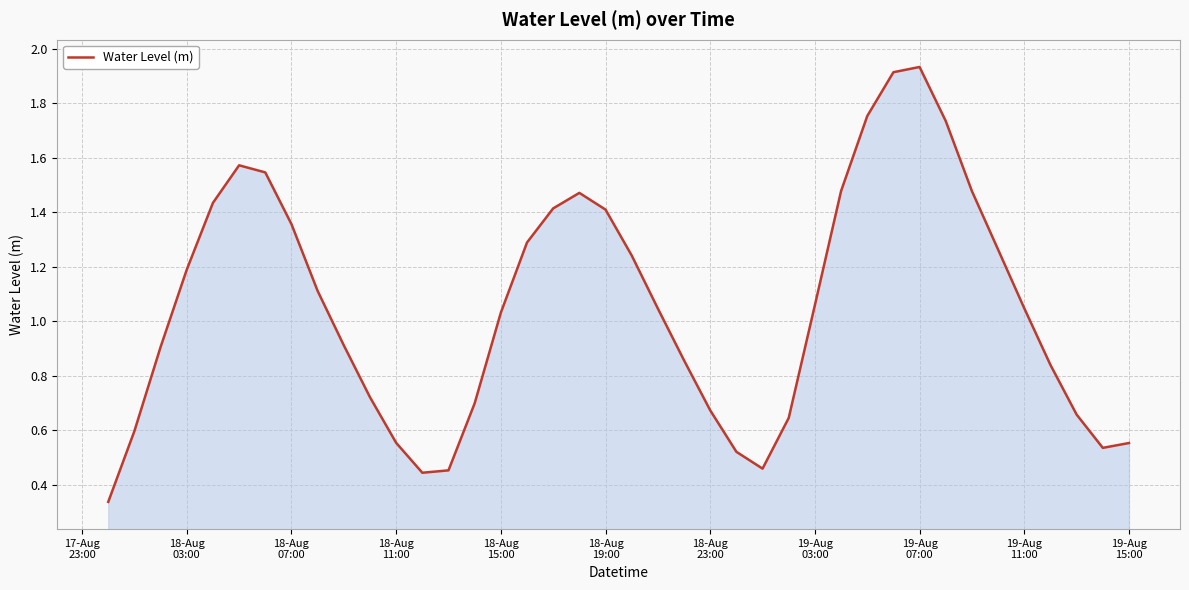

Does the chart have visible grid lines?

Yes